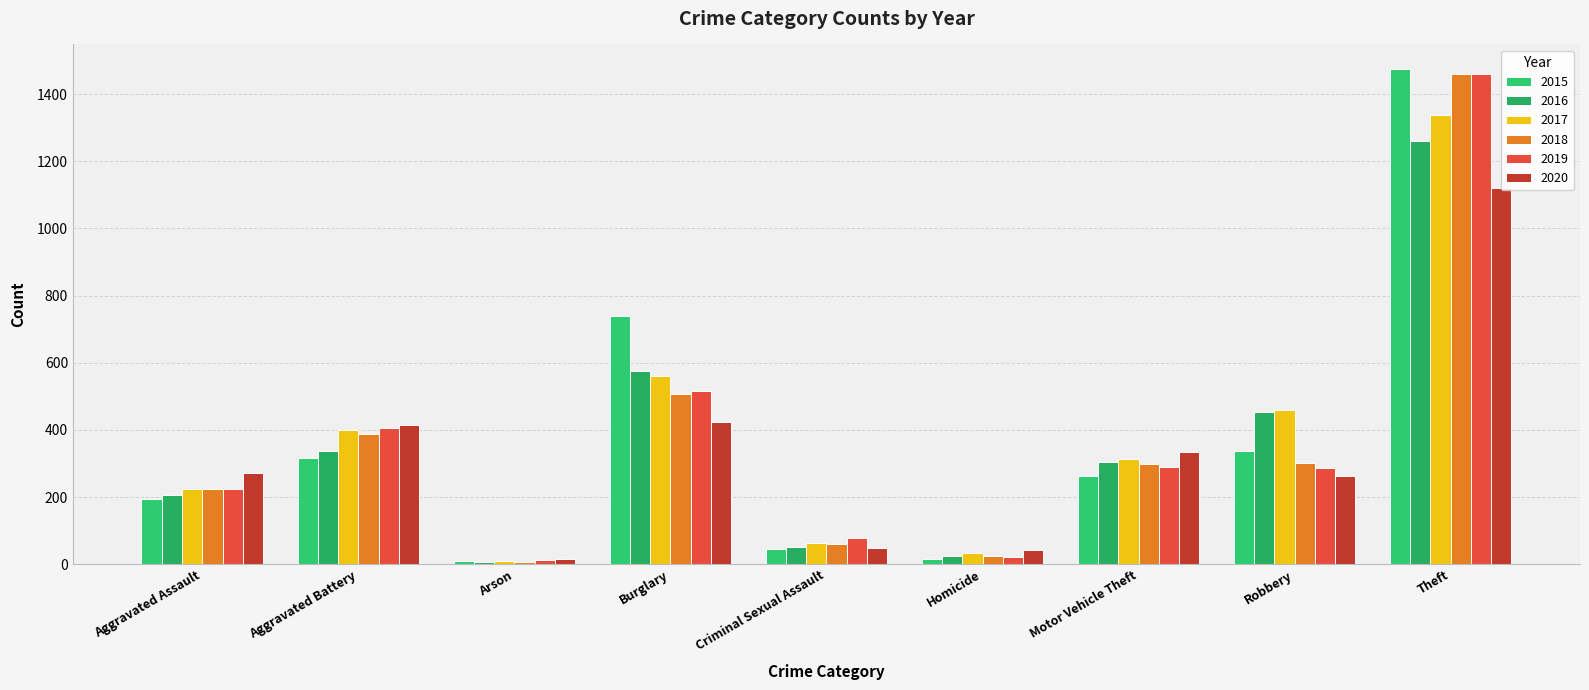

What is the greatest value displayed?

1474